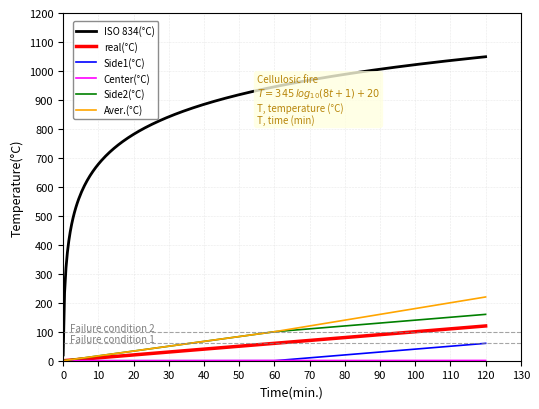

Is it true that ISO 834(°C) equals 160.0 at 120?

True